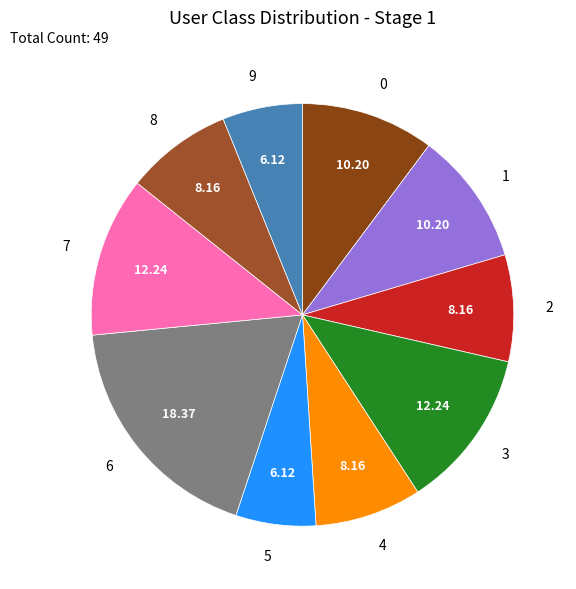

Between 0 and 7, which is larger?

7